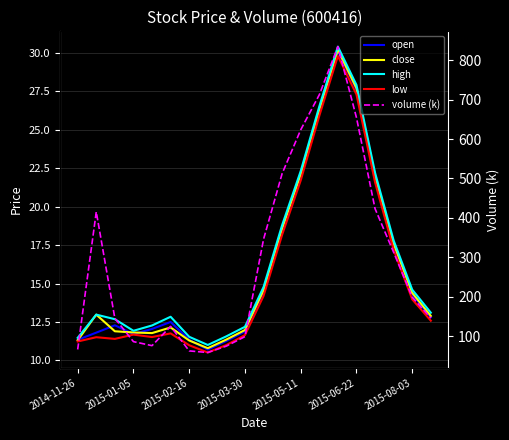

Which series has the largest range (max minus min)?

volume (k)